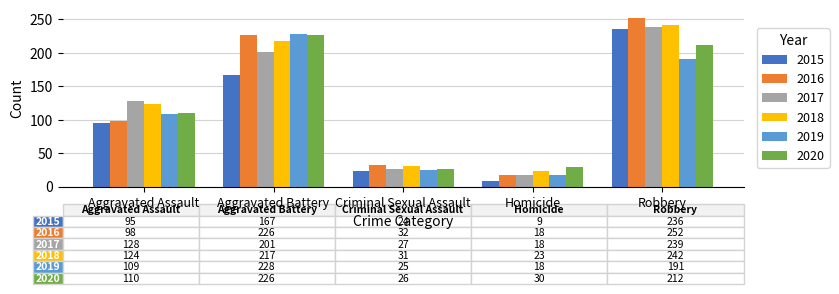

Which category has the highest value in the 2017 series?

Robbery